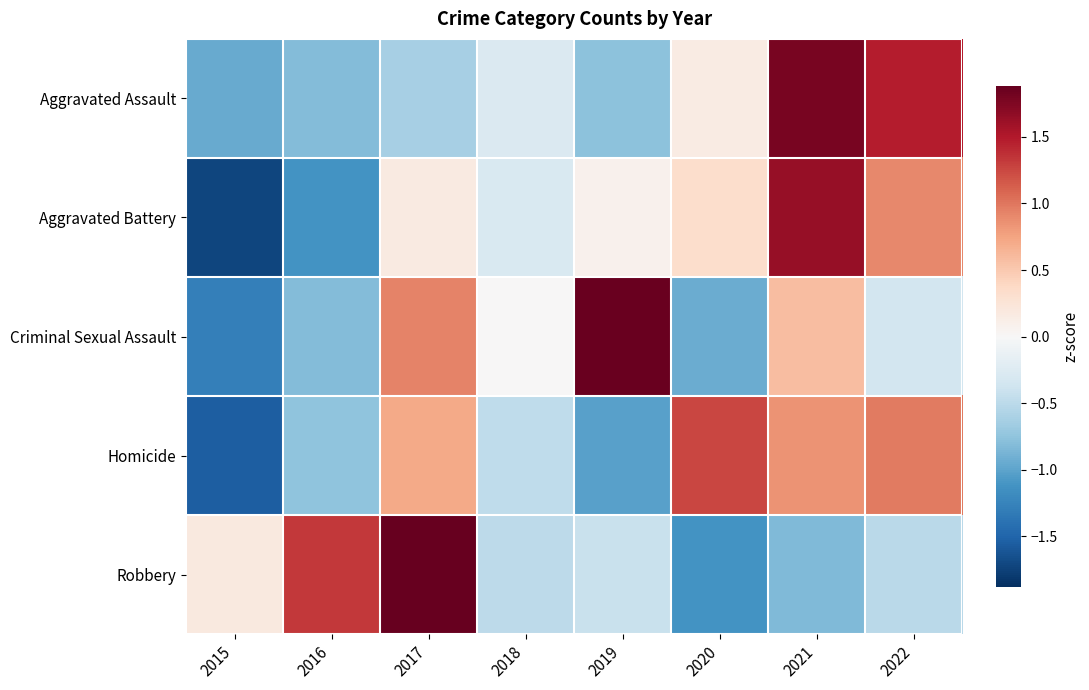

What is the difference between the highest and lowest values at 2016?

2.5